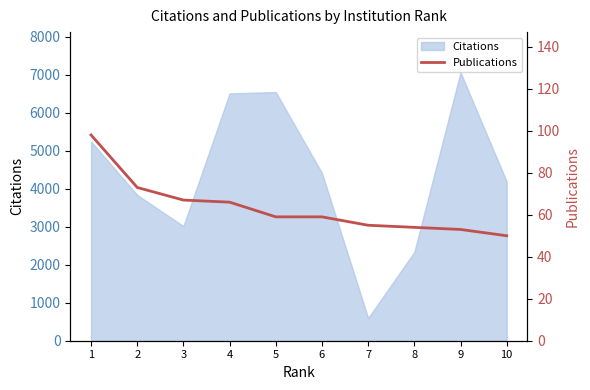

List the labels in order of value, smallest first.

10, 9, 8, 7, 5, 6, 4, 3, 2, 1